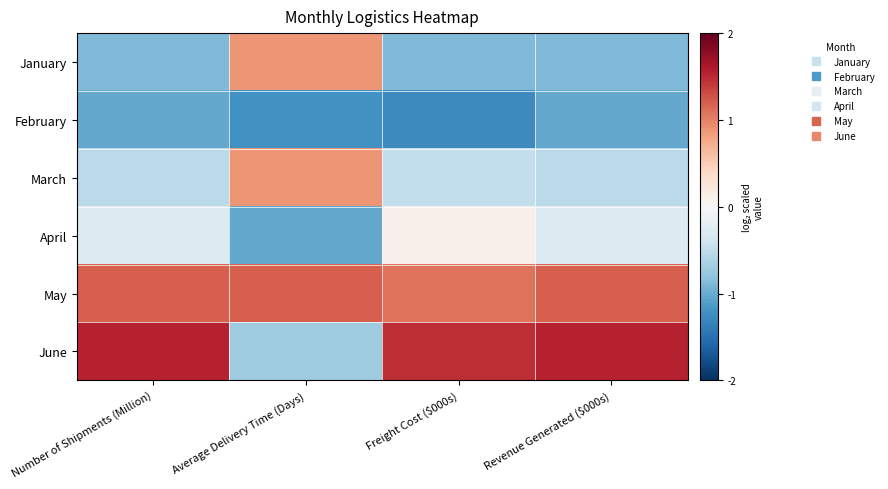

How many data points does each series have?

4